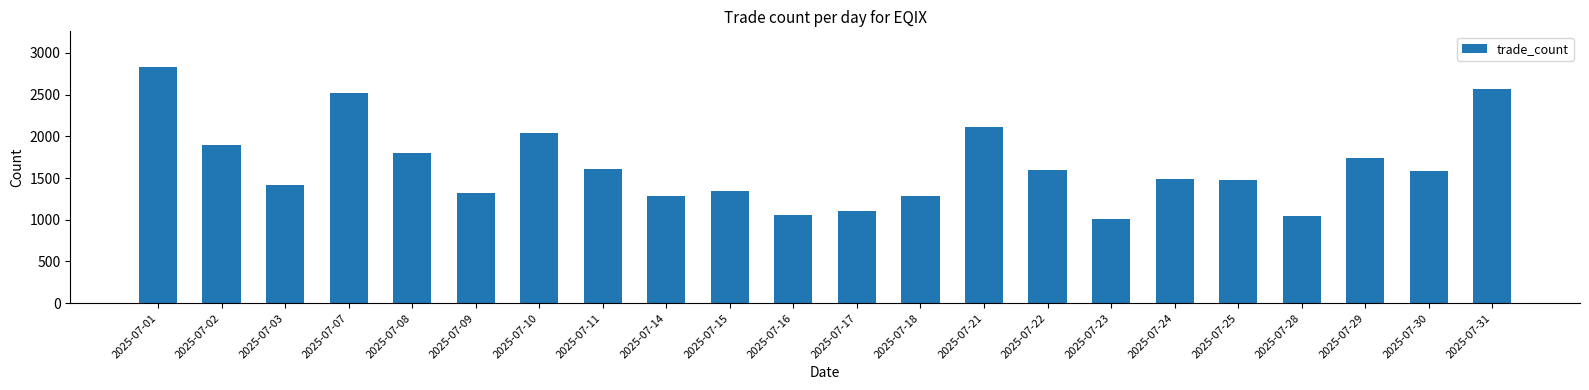

The value at 2025-07-18 is 375. True or false?

False